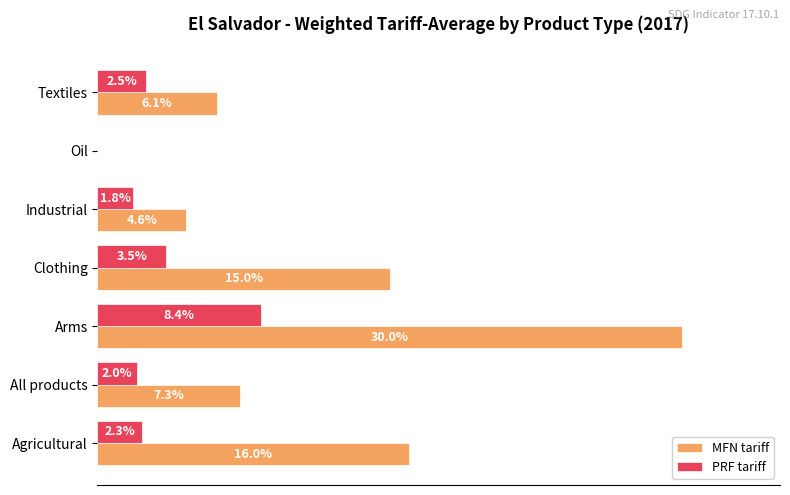

At which label is PRF tariff closest to 4?

Clothing